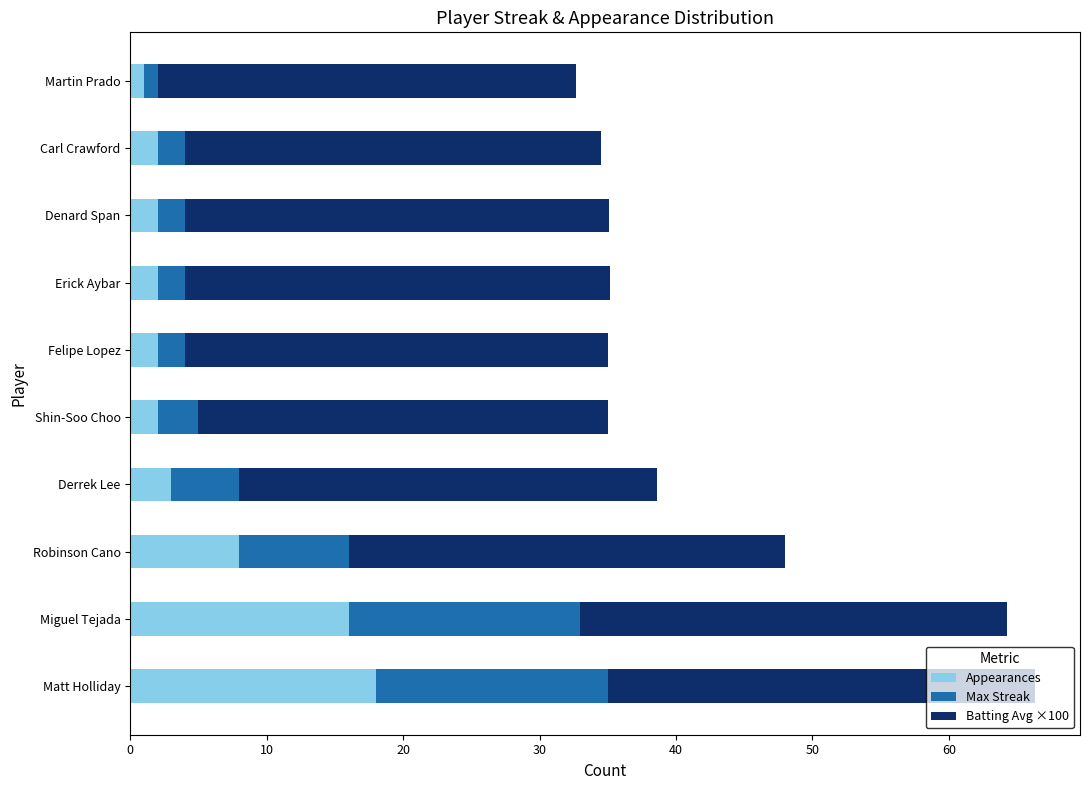

What is the total value across all series at Derrek Lee?

38.6